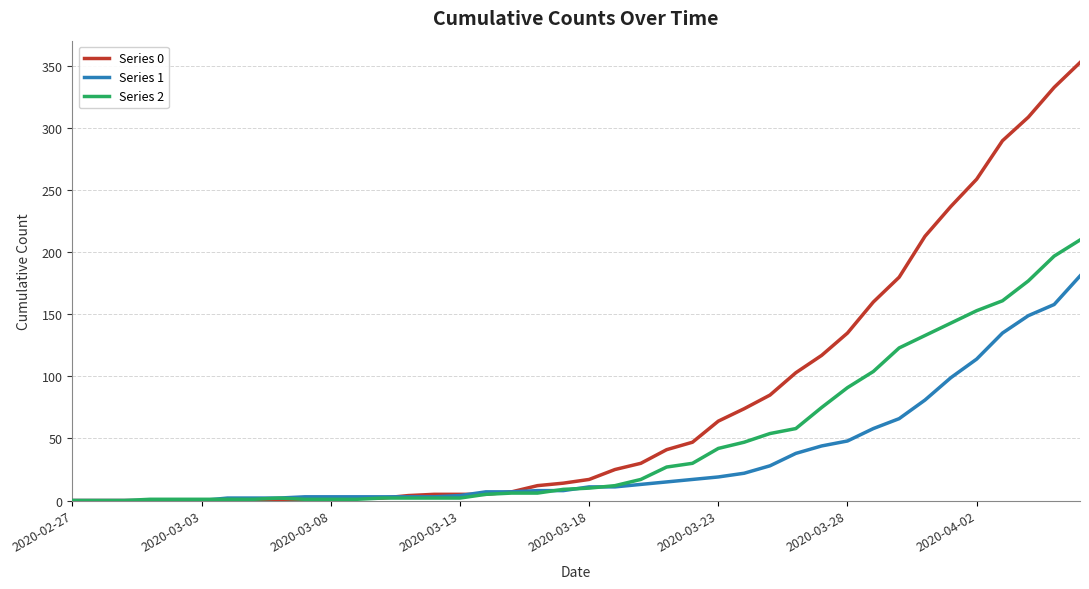

List the series in order of their overall mean, lowest first.

Series 1, Series 2, Series 0